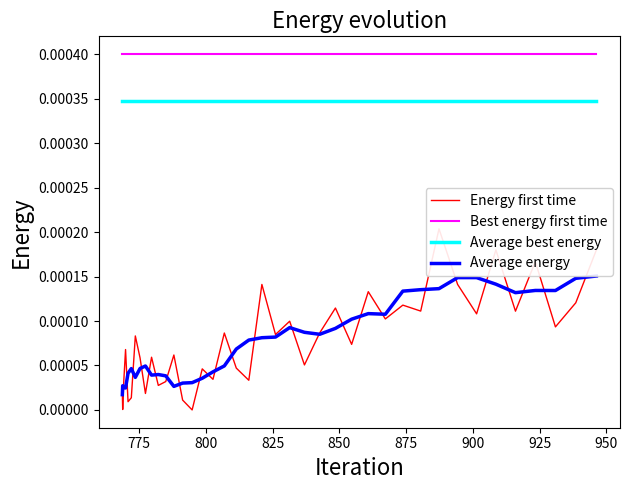

True or false: Best energy first time and Average best energy intersect in this chart.

False